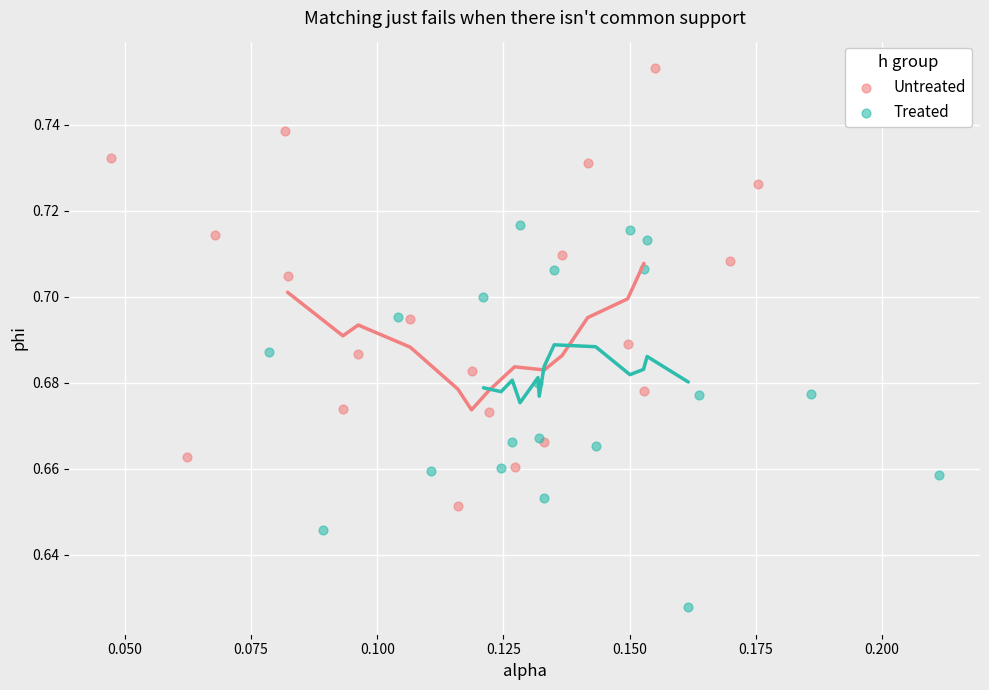

Which series contains the lowest Y value?

Treated